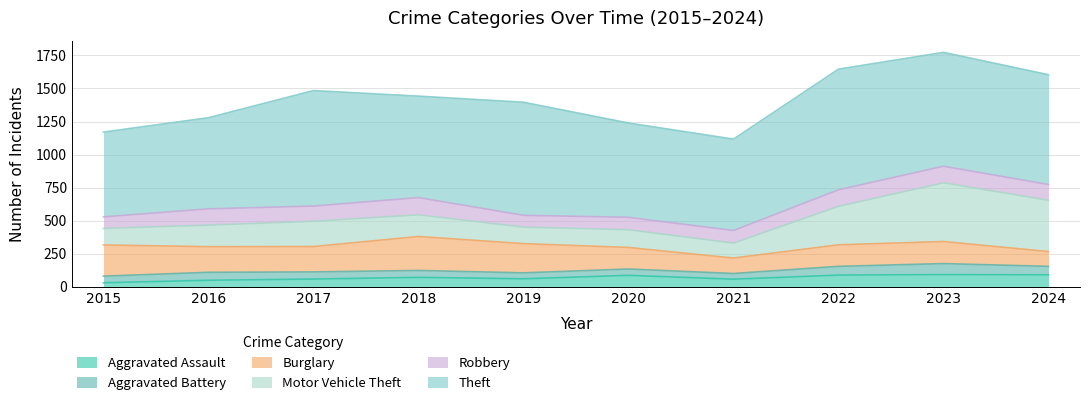

At 2015, list the series in order from largest to smallest.

Theft, Burglary, Motor Vehicle Theft, Robbery, Aggravated Battery, Aggravated Assault